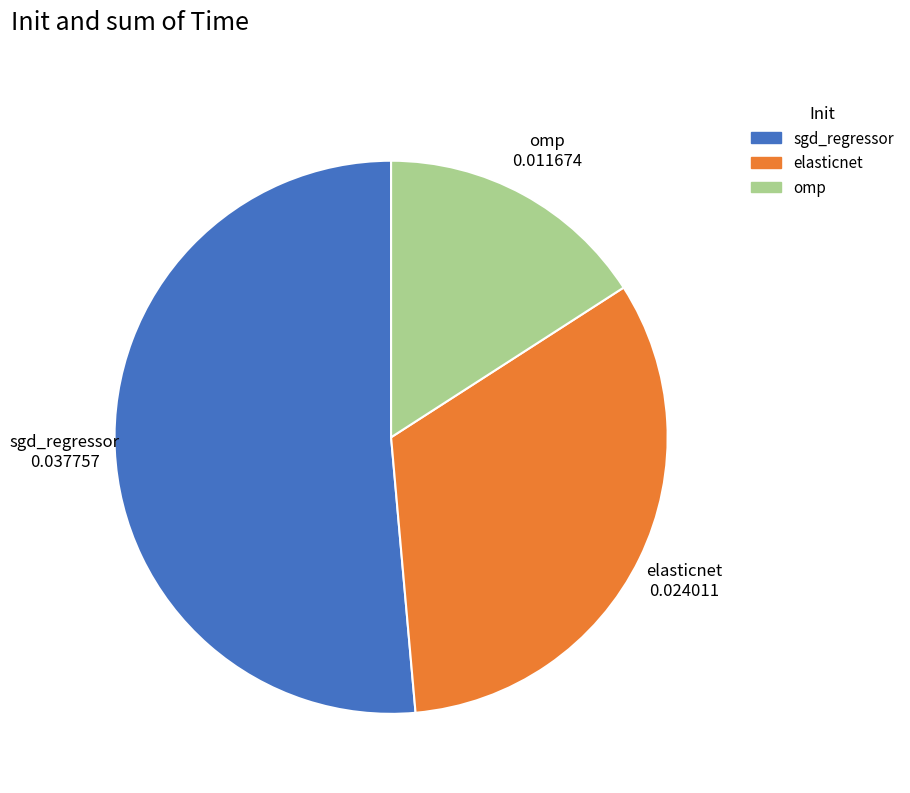

What is the largest slice in the pie chart?

sgd_regressor